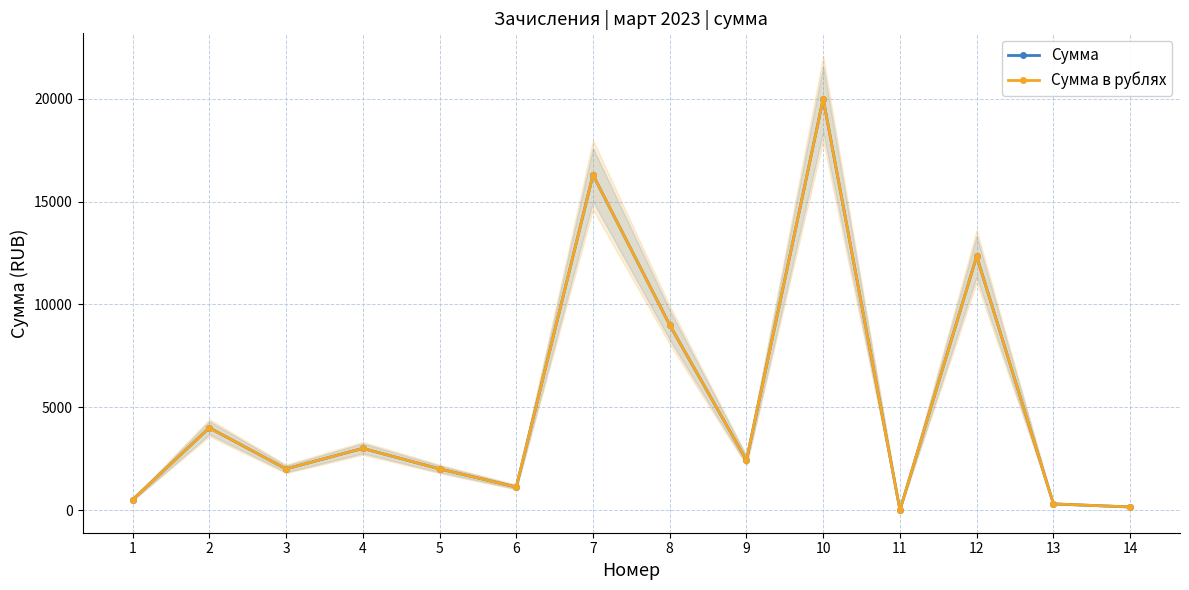

The value of Сумма at 11 is 0. True or false?

False